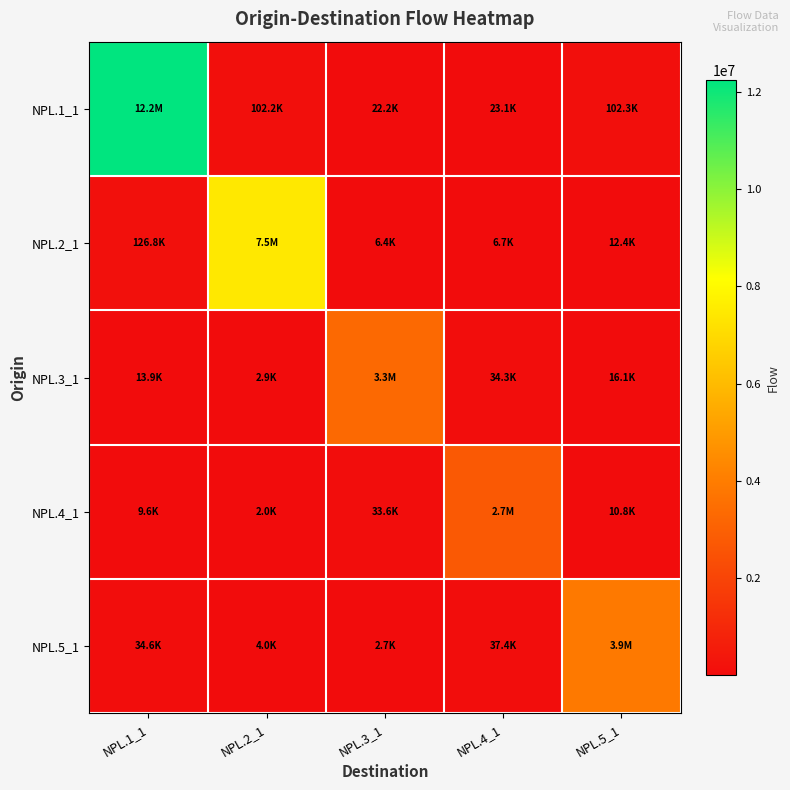

Which label corresponds to the smallest value in the chart?

NPL.2_1